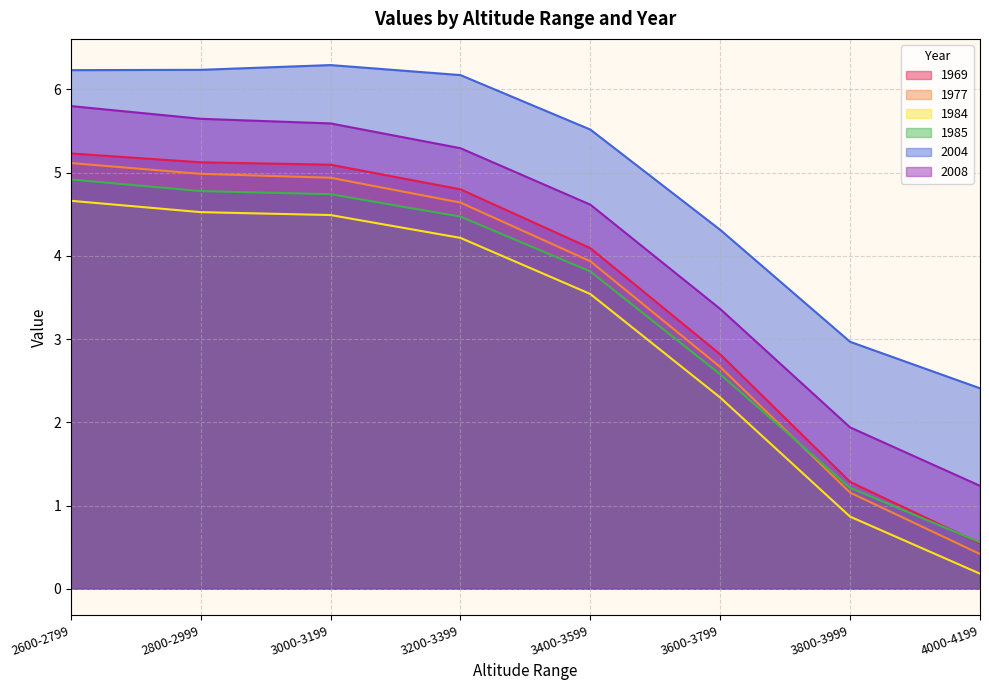

What is the sum of all 2008 values?

33.5